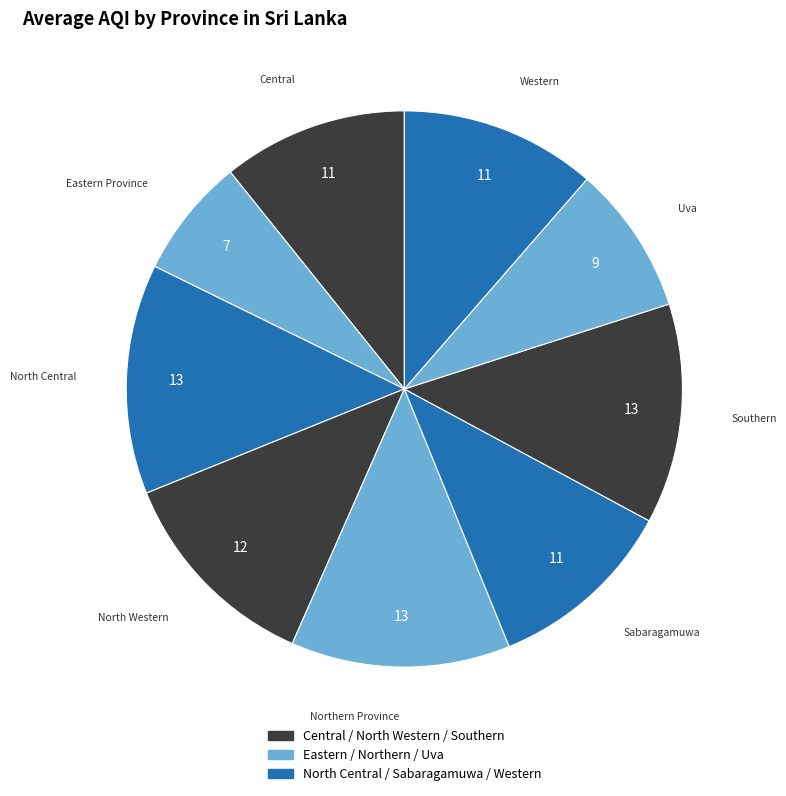

How many slices are in this pie chart?

9